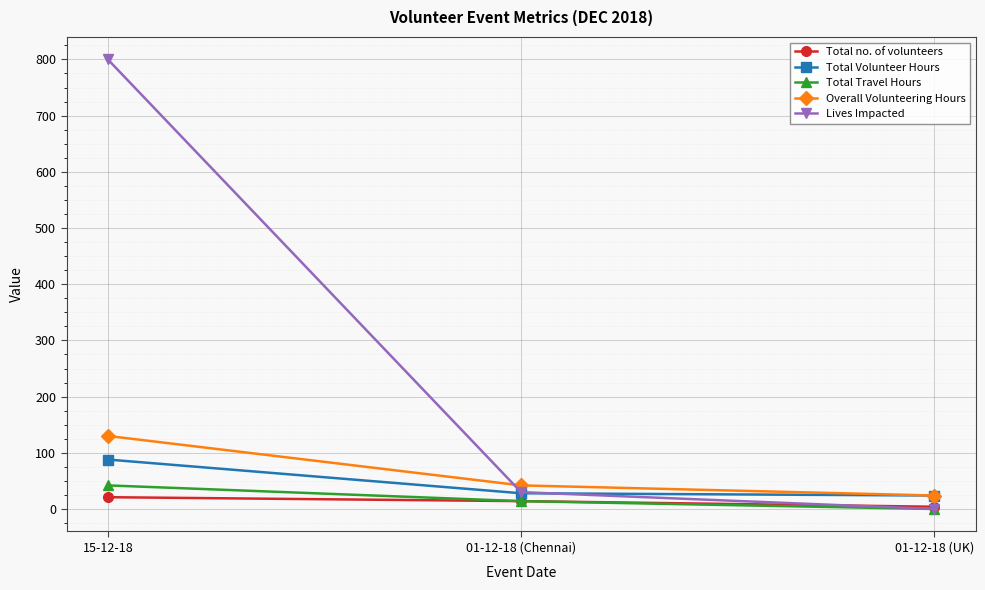

What is the sum of all Overall Volunteering Hours values?

196